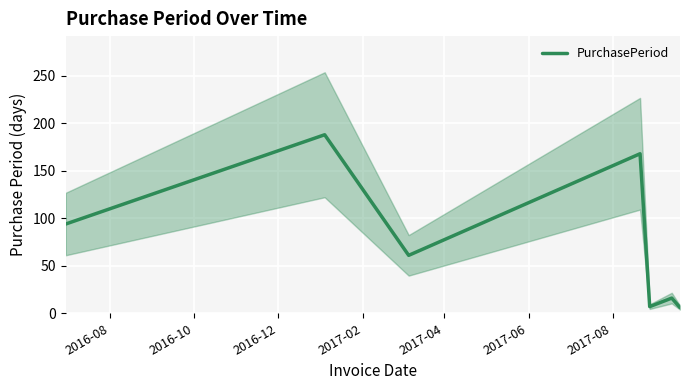

Reading left to right, list all the values displayed in this chart.

94	188	61	168	7	16	6